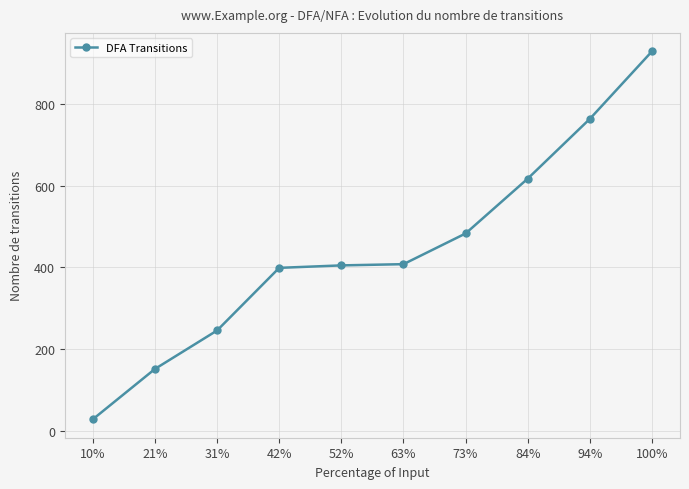

True or false: the data has more than 2 interior local peaks.

False